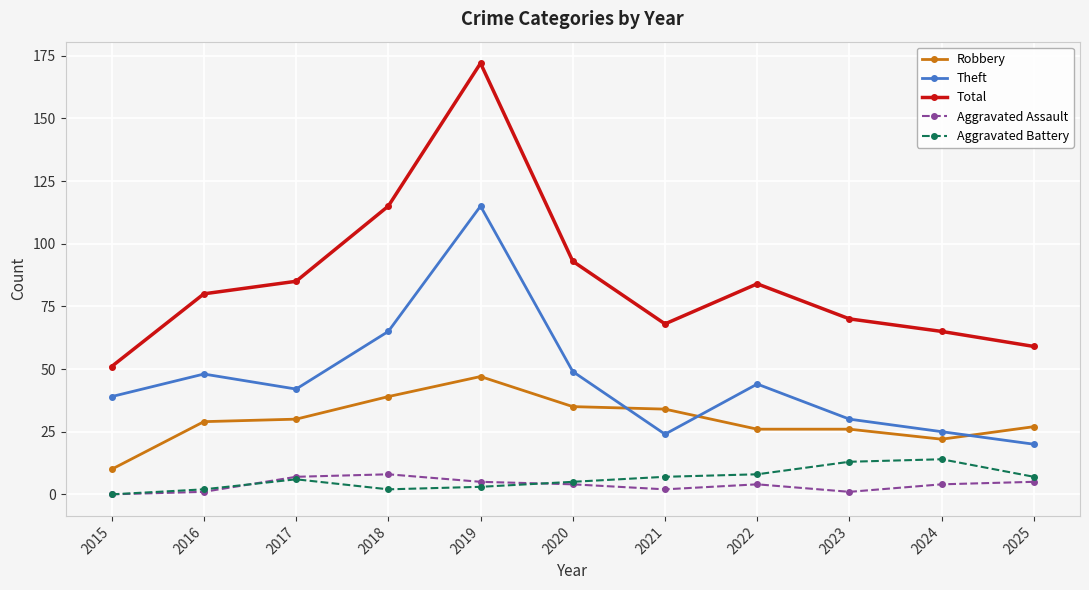

How many values in Aggravated Battery are above zero?

10